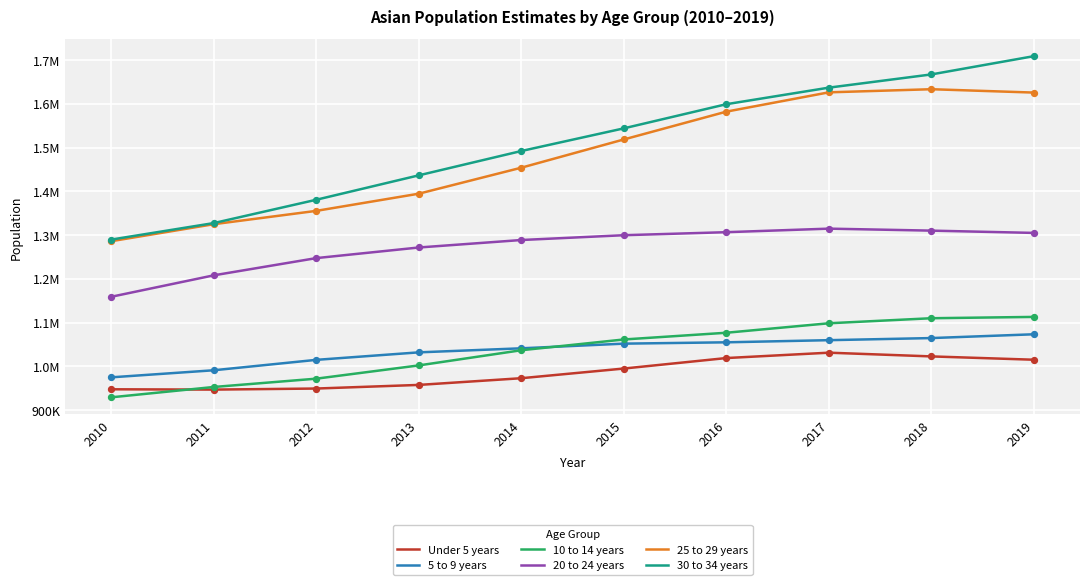

What are all the series names shown in the legend?

Under 5 years, 5 to 9 years, 10 to 14 years, 20 to 24 years, 25 to 29 years, 30 to 34 years